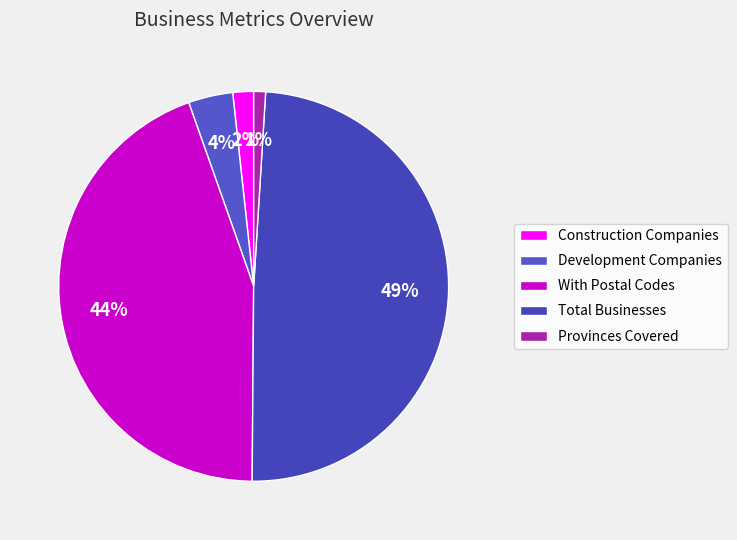

What is the smallest slice in the pie chart?

Provinces Covered